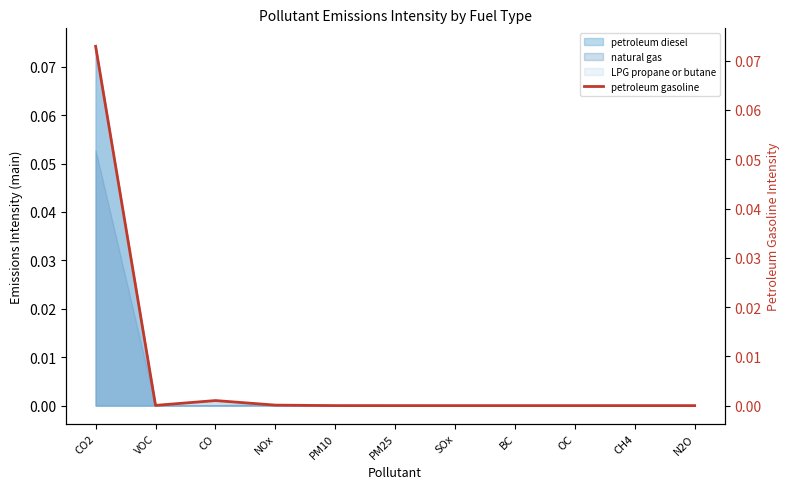

List the labels in order of value, largest first.

CO2, CO, NOx, VOC, PM10, CH4, PM25, OC, SOx, N2O, BC